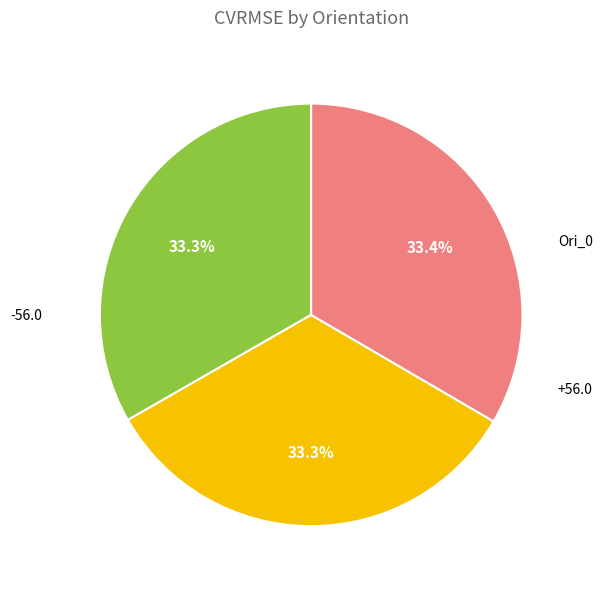

To the nearest percent, what is the average slice percentage?

33%